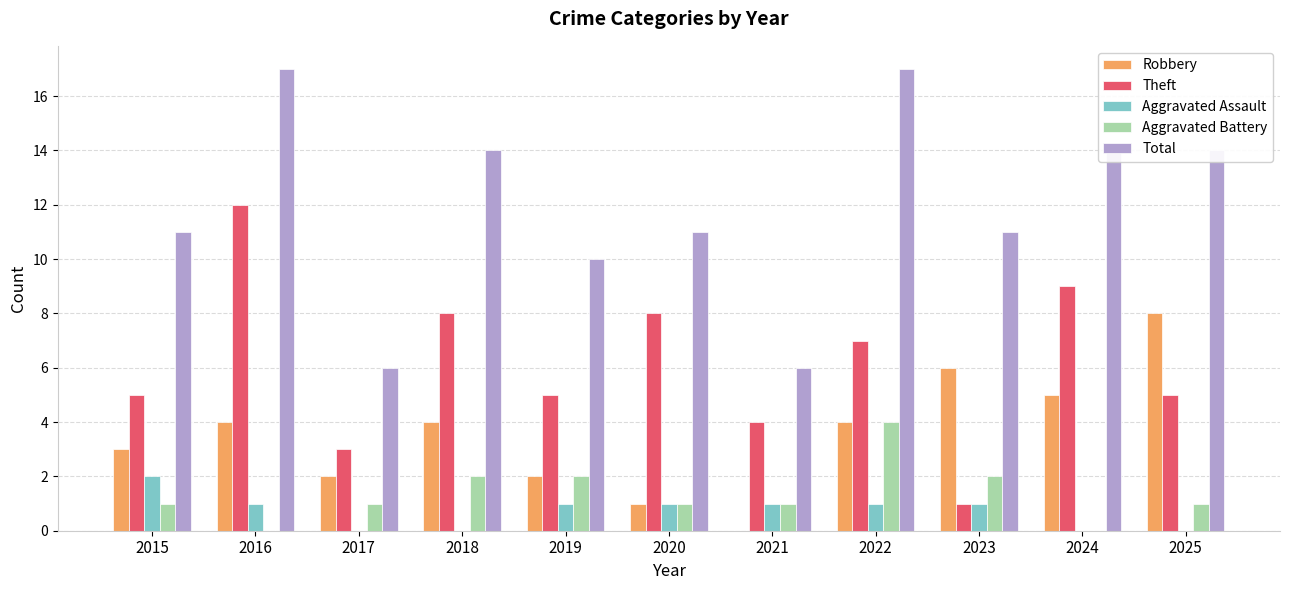

True or false: Robbery has a value of 1 at 2020.

True